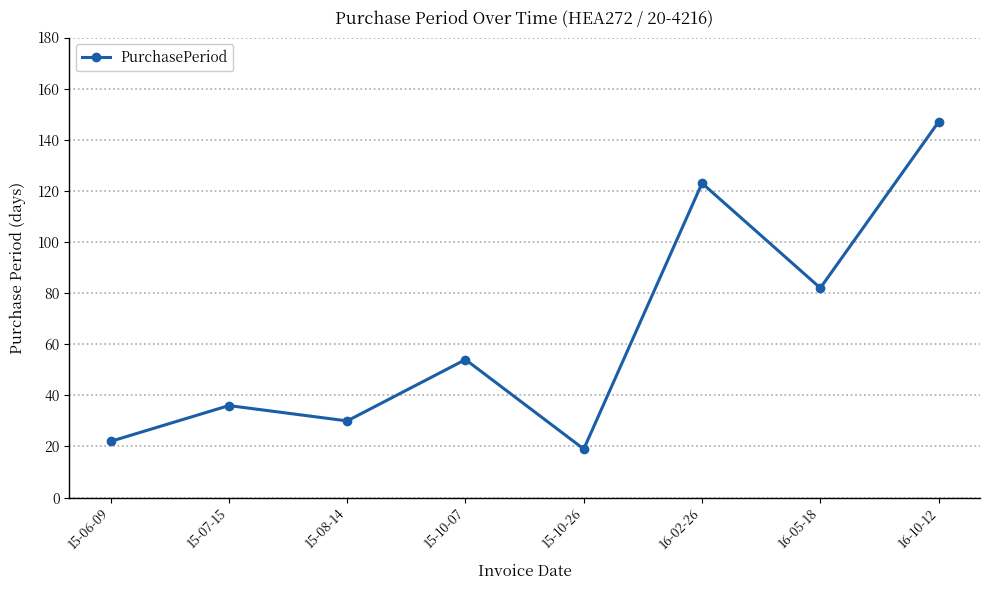

Reading left to right, what are all the values shown in this chart?

22	36	30	54	19	123	82	147